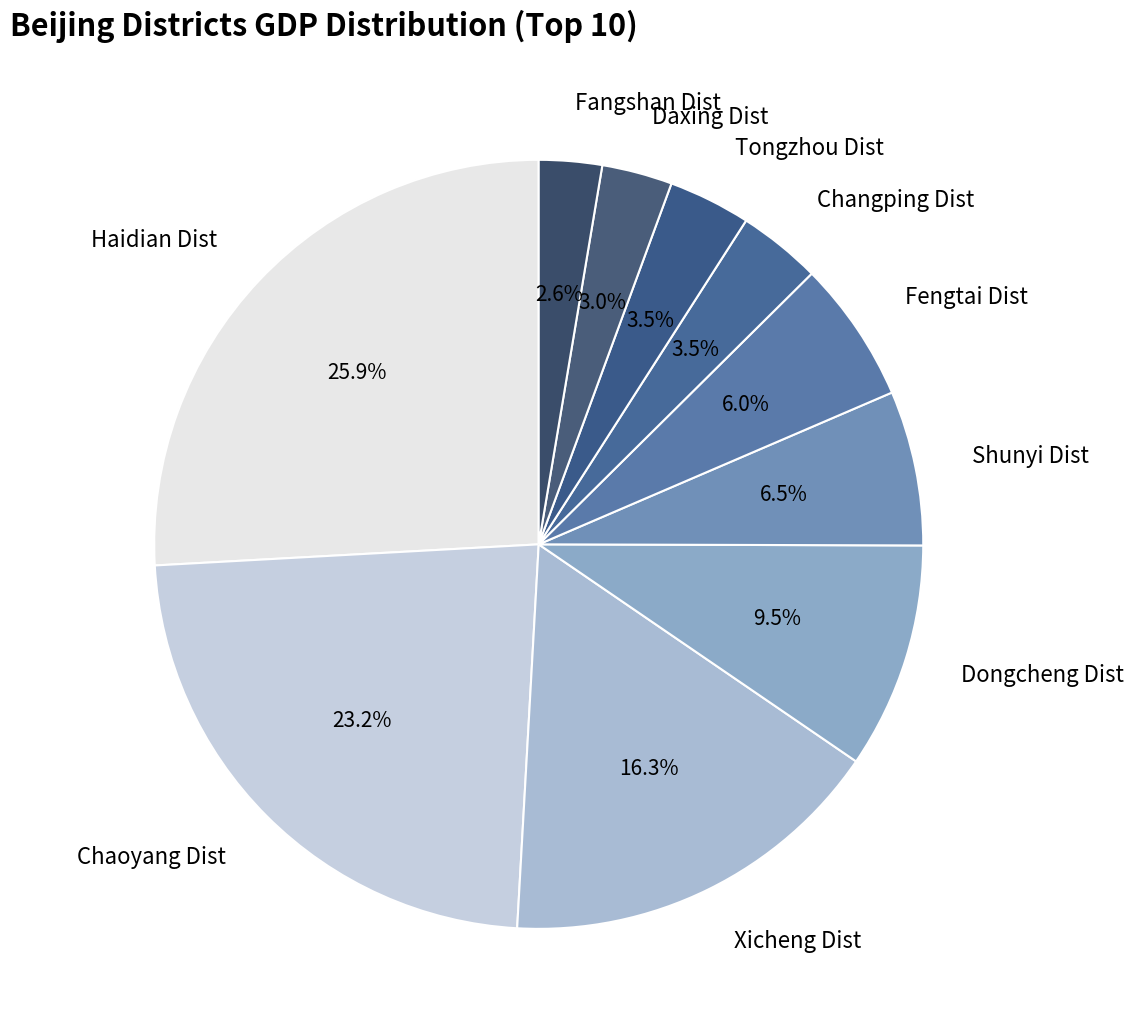

How many slices are in this pie chart?

10